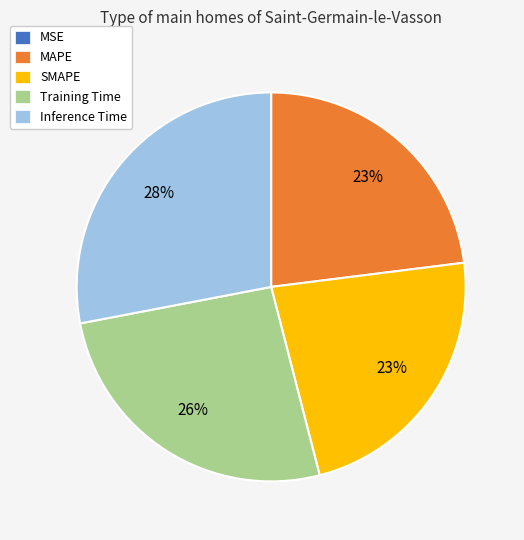

To the nearest percent, what portion does Training Time represent?

26%